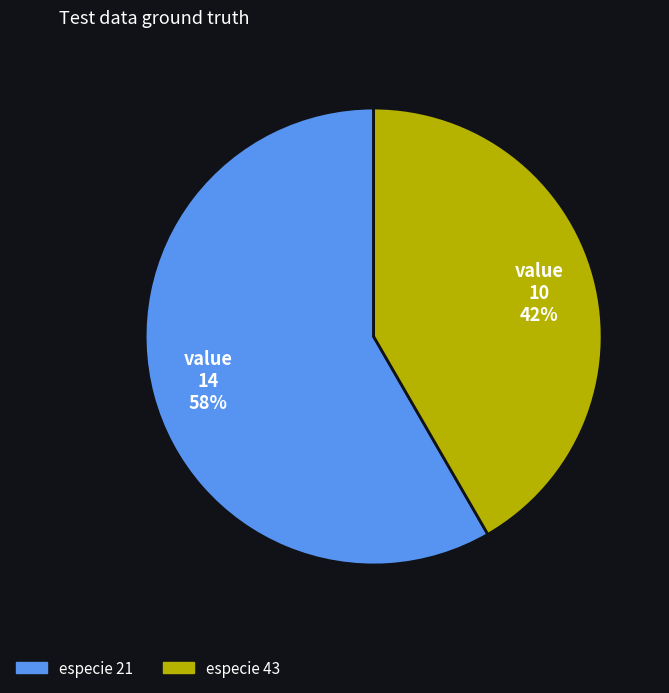

To the nearest percent, what is the average slice percentage?

50%